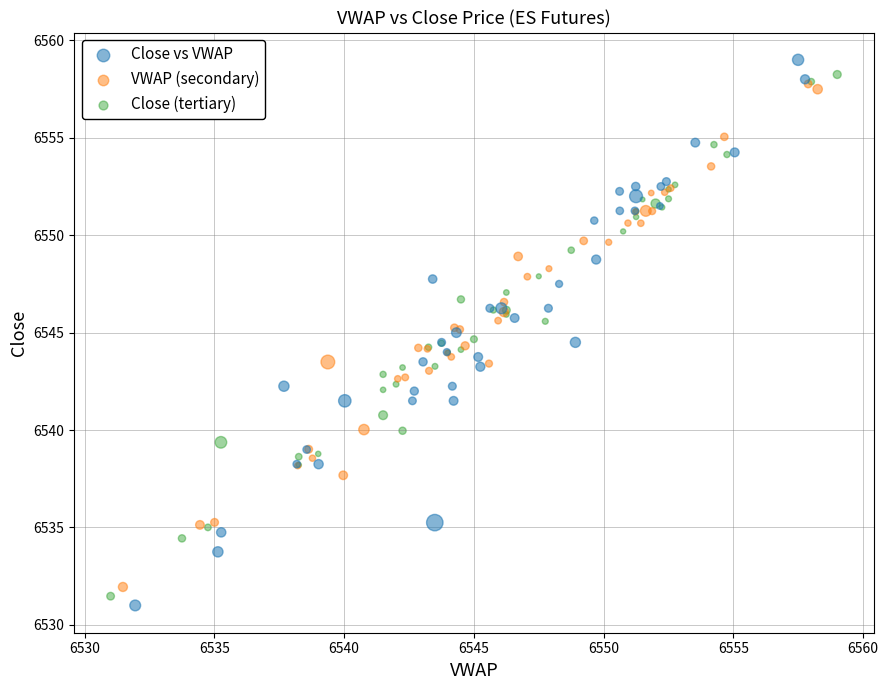

Which series has the widest spread of Y values?

Close vs VWAP